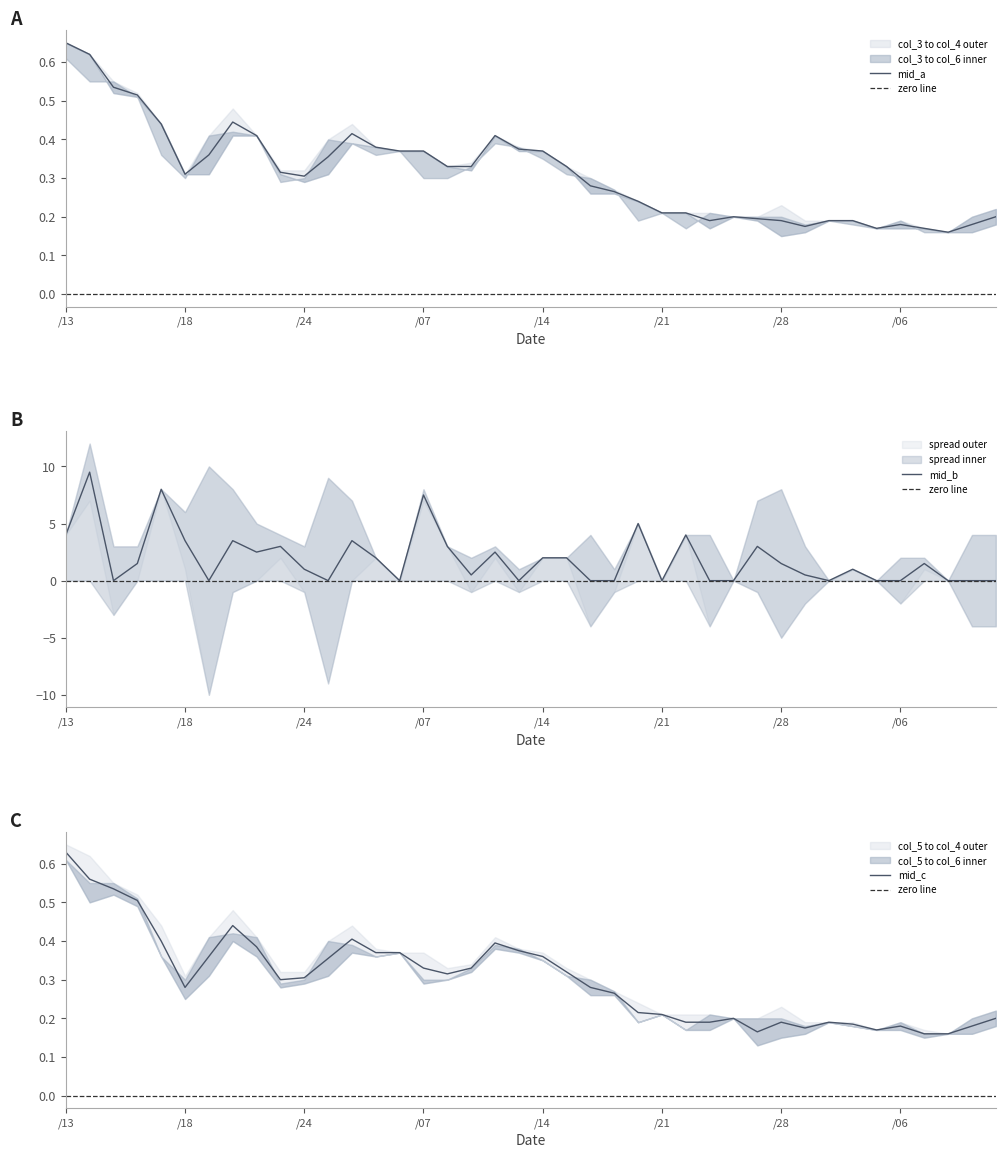

In col_3, how many points are lower than both neighbors (excluding endpoints)?

6